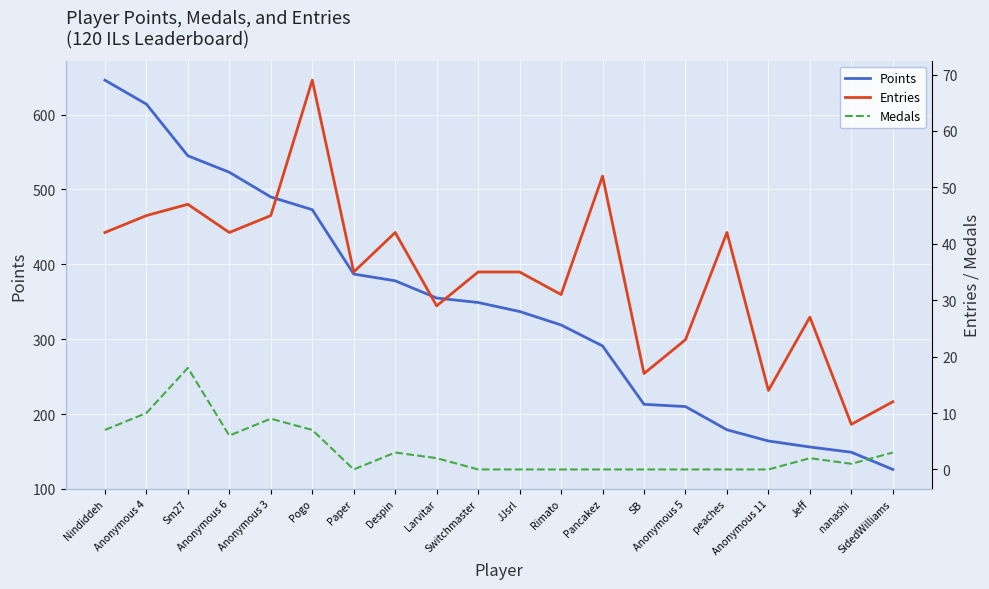

How many lines are shown in the chart?

3